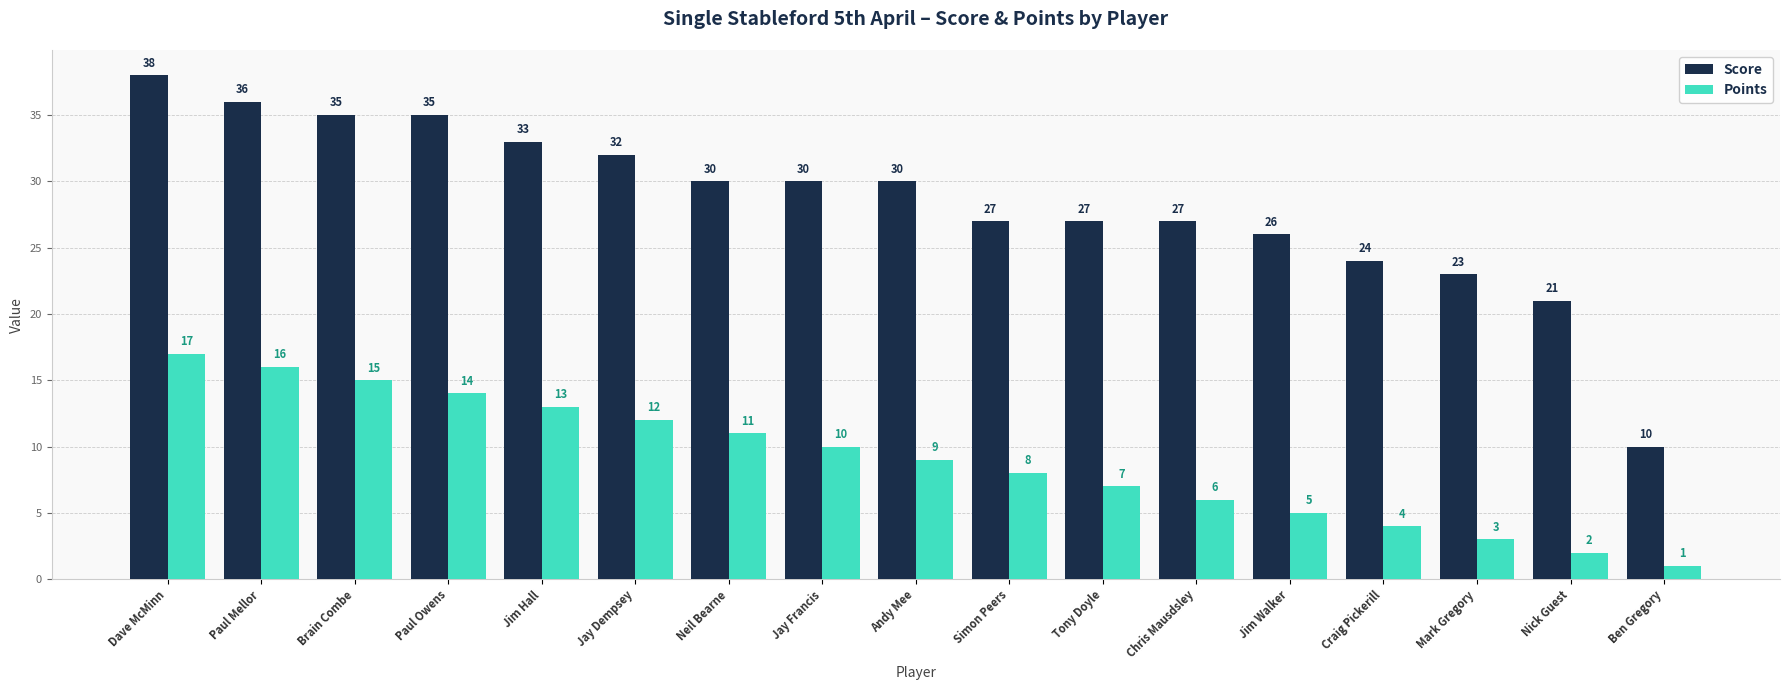

Are the bars horizontal?

No